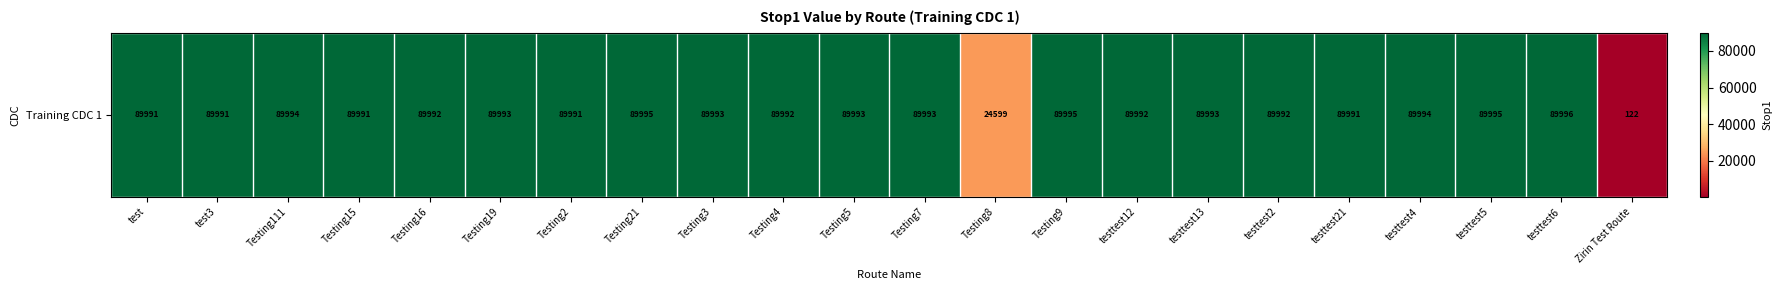

How many series are shown in this chart?

1